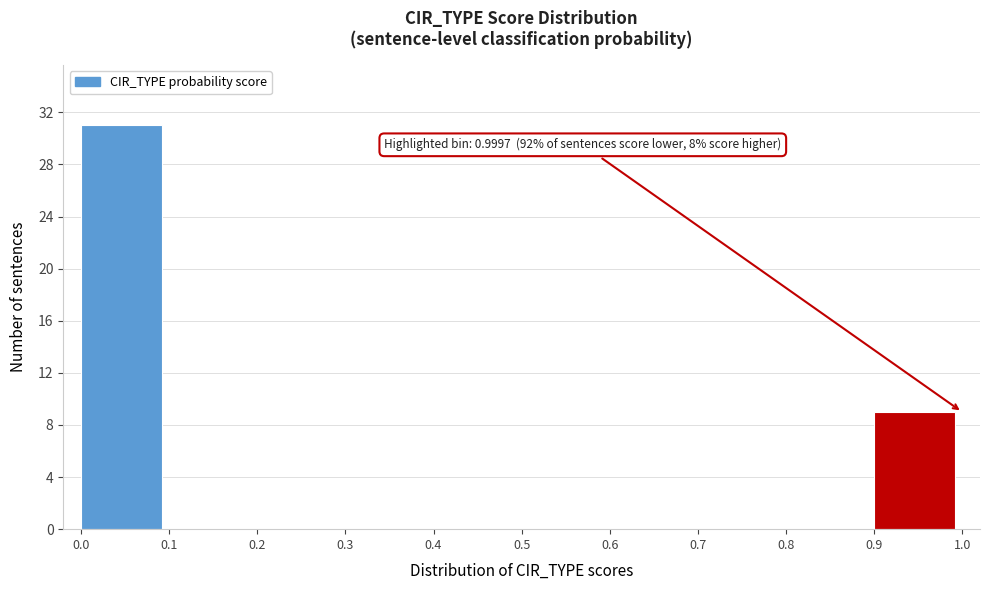

Over which range of the x-axis is the bar tallest?

0.0 to 0.1